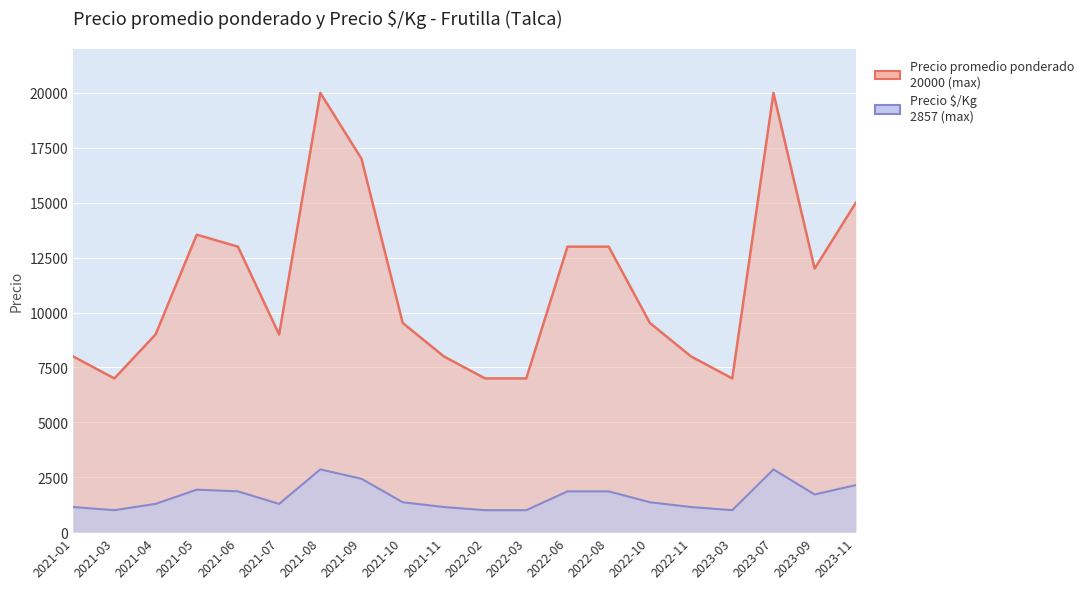

At which category is the sum across all series the highest?

2021-08